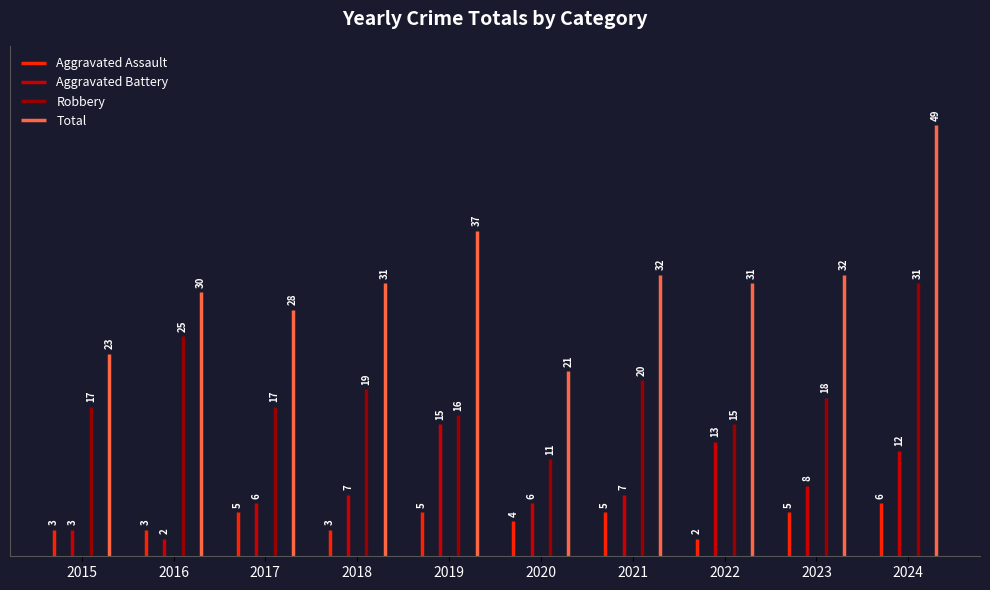

At which label is Robbery closest to 21?

2021